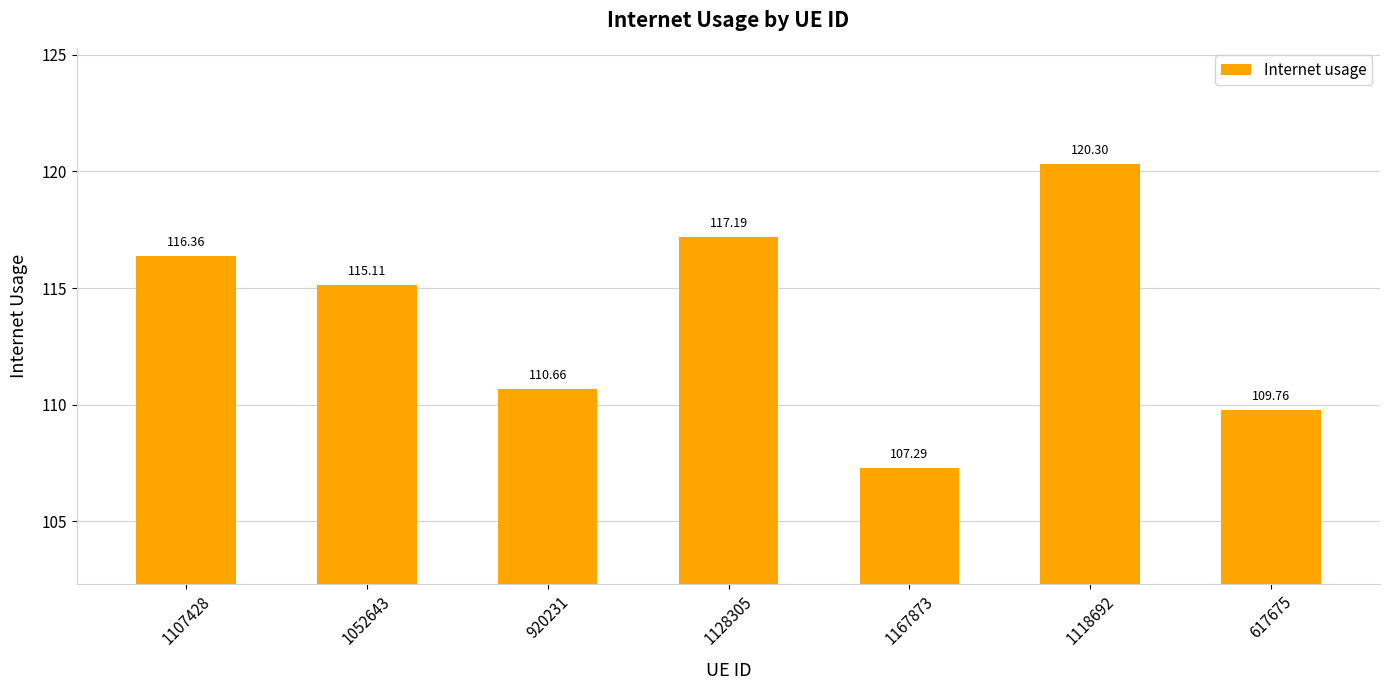

What is the difference between the values at 1052643 and 1128305?

2.1